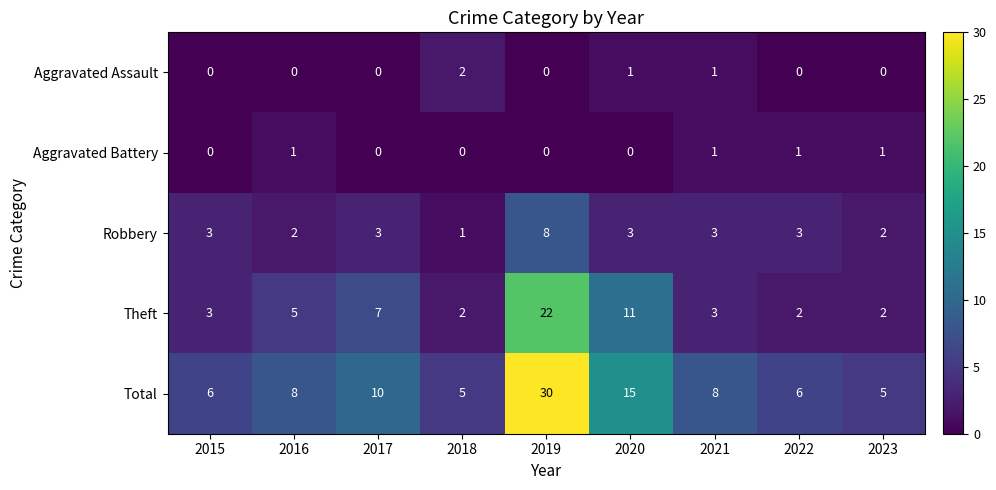

True or false: Total has a value of 11 at 2022.

False